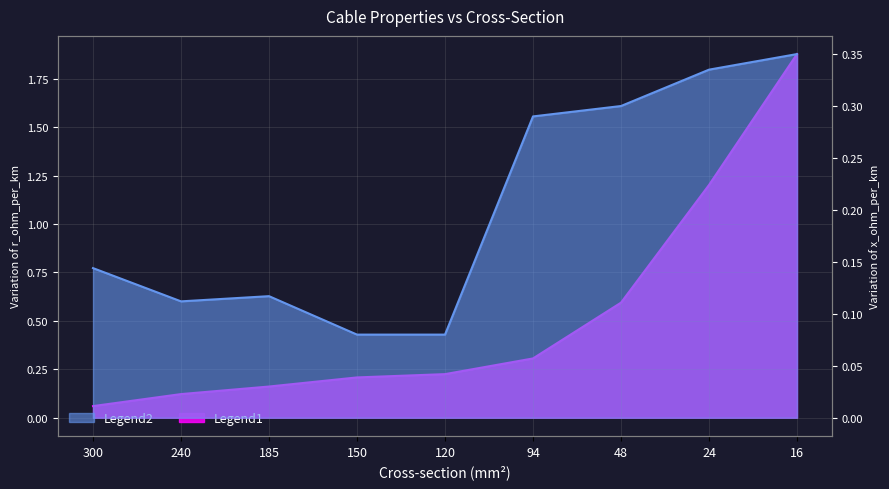

What value does the r_ohm_per_km series have at 16?

1.9